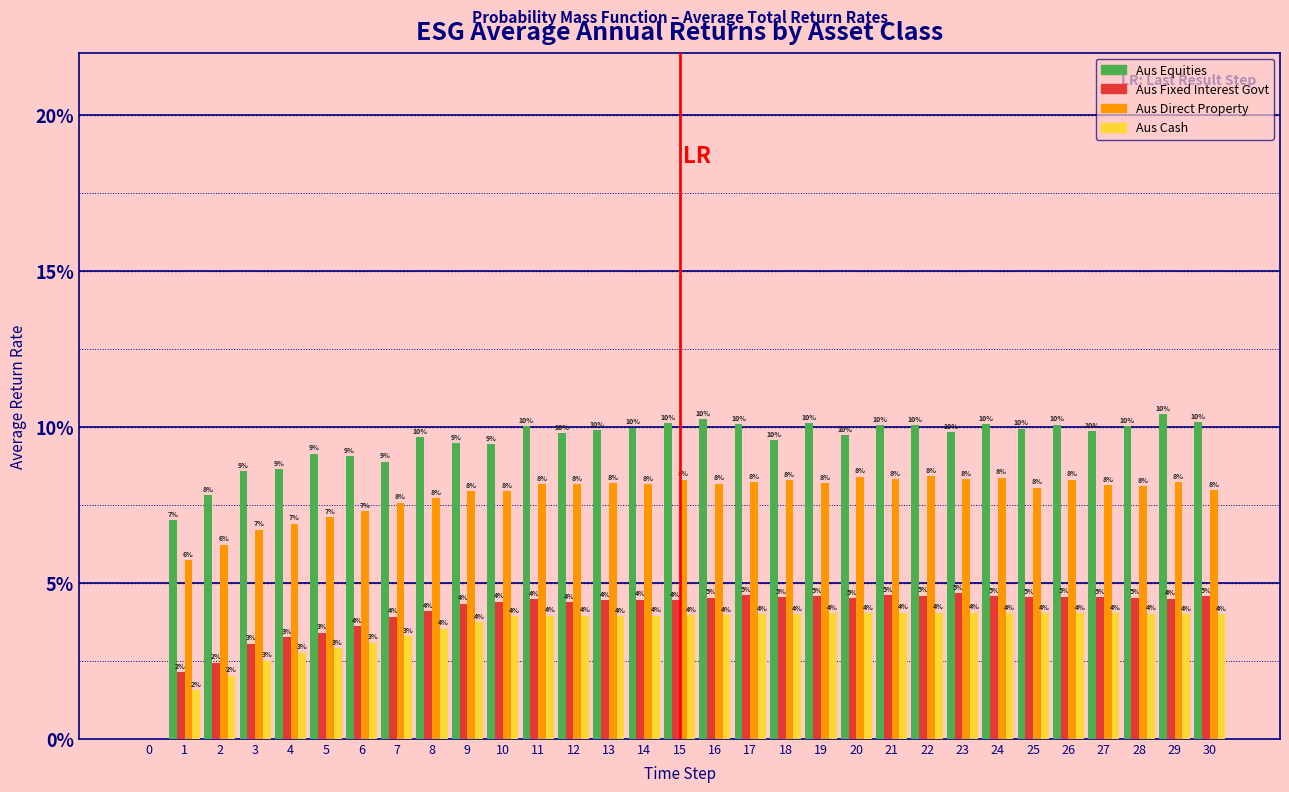

Does the chart contain stacked bars?

No